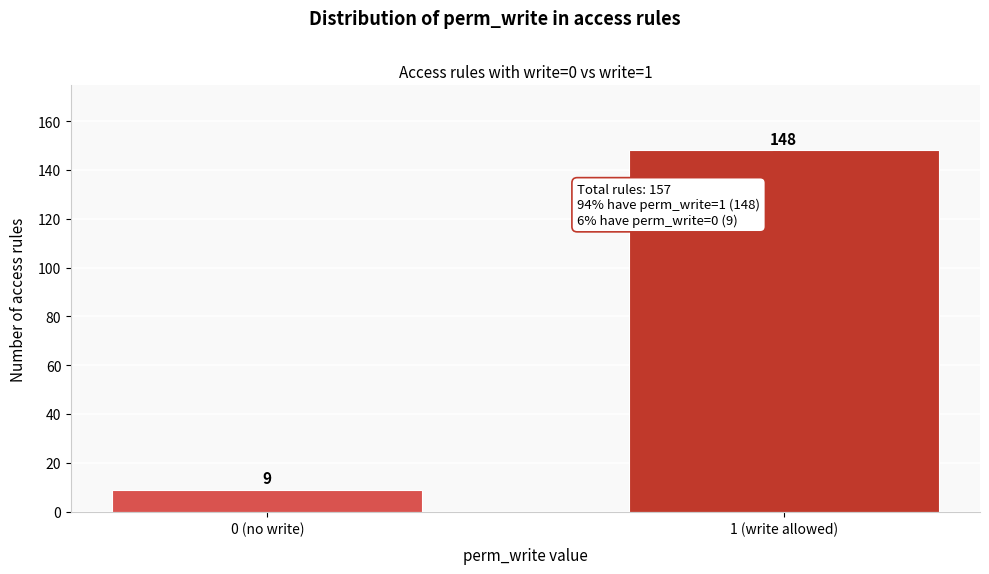

Reading left to right, extract all data points from this chart.

0 (no write)=9	1 (write allowed)=148